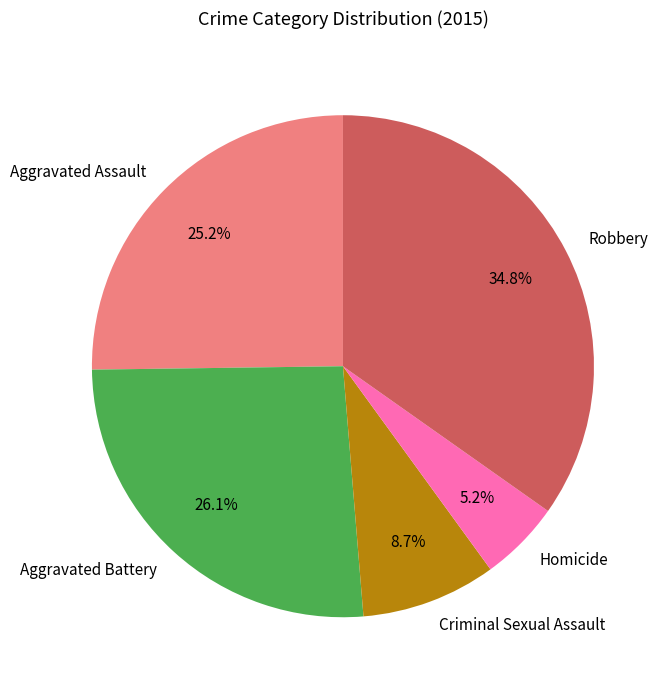

How much of the chart is everything except Criminal Sexual Assault?

91.3%